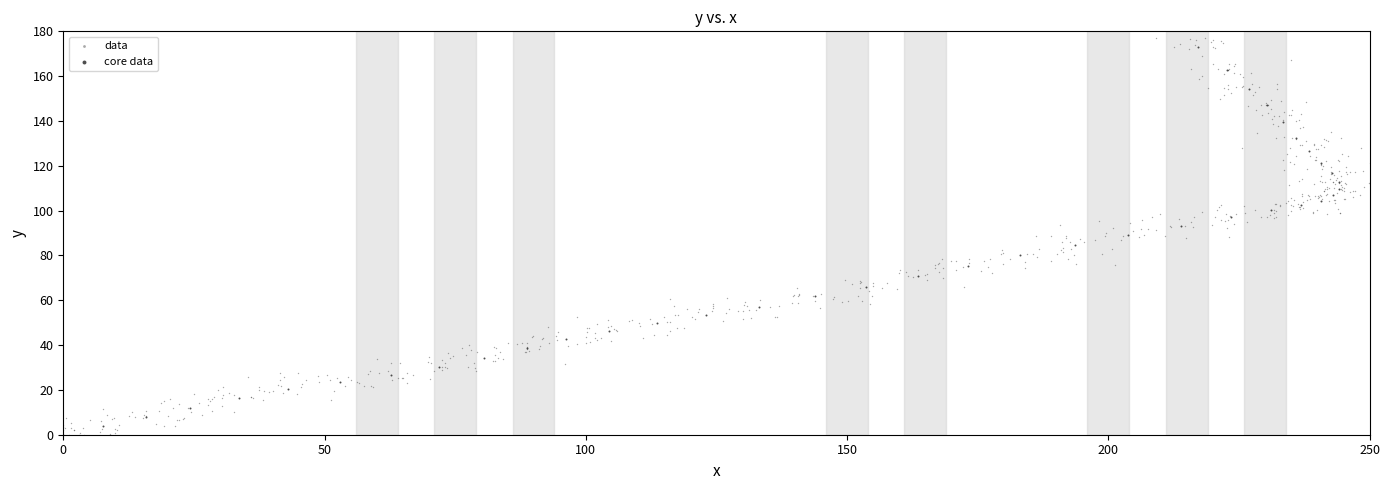

Which series has the largest Y range (max minus min)?

data